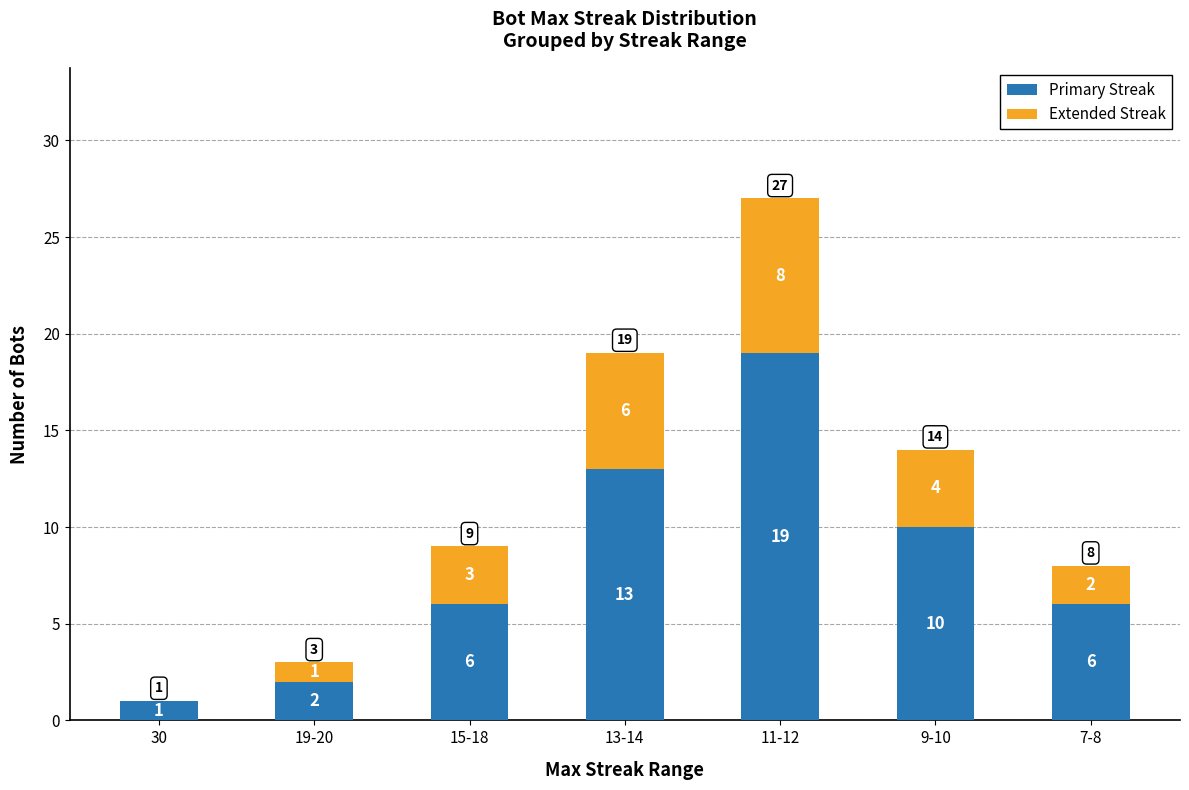

Is it true that Primary Streak equals 6 at 15-18?

True